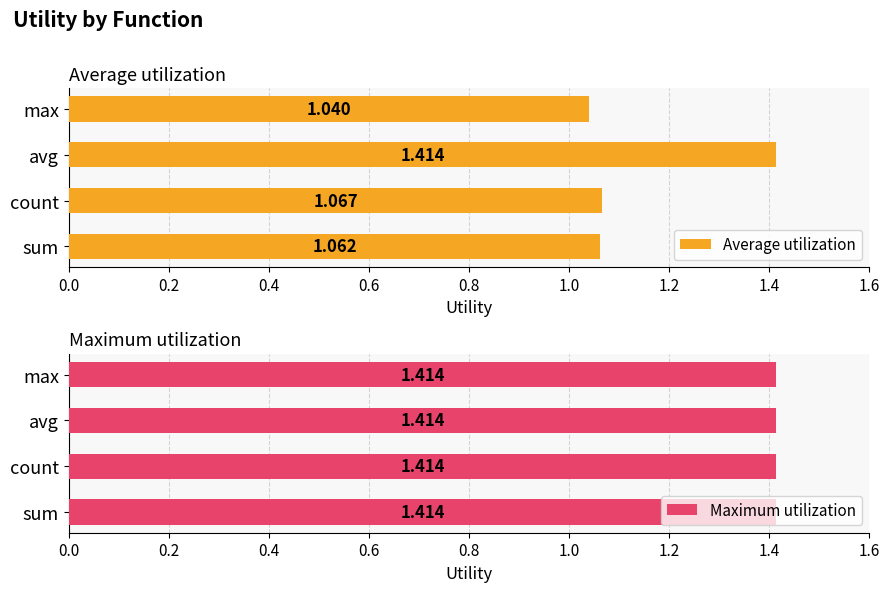

What is the value of the Average utilization bar at the 1st from the left?

1.1